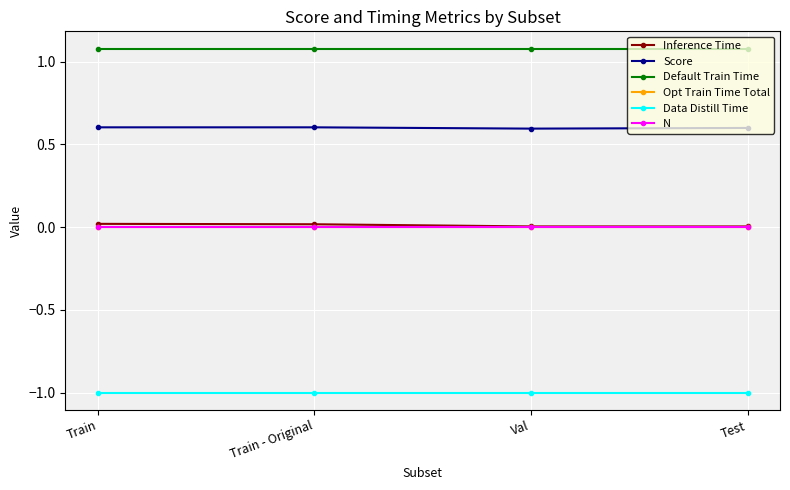

Is this an area chart (filled region under the line)?

No